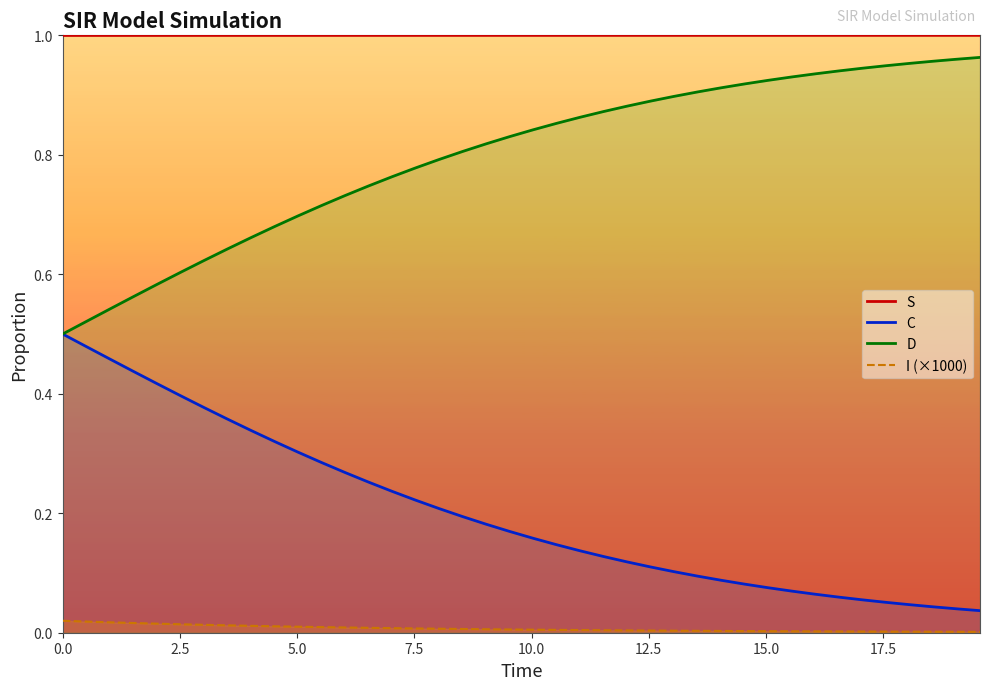

What is the total value across all series at 3.0100334448160533?

2.0